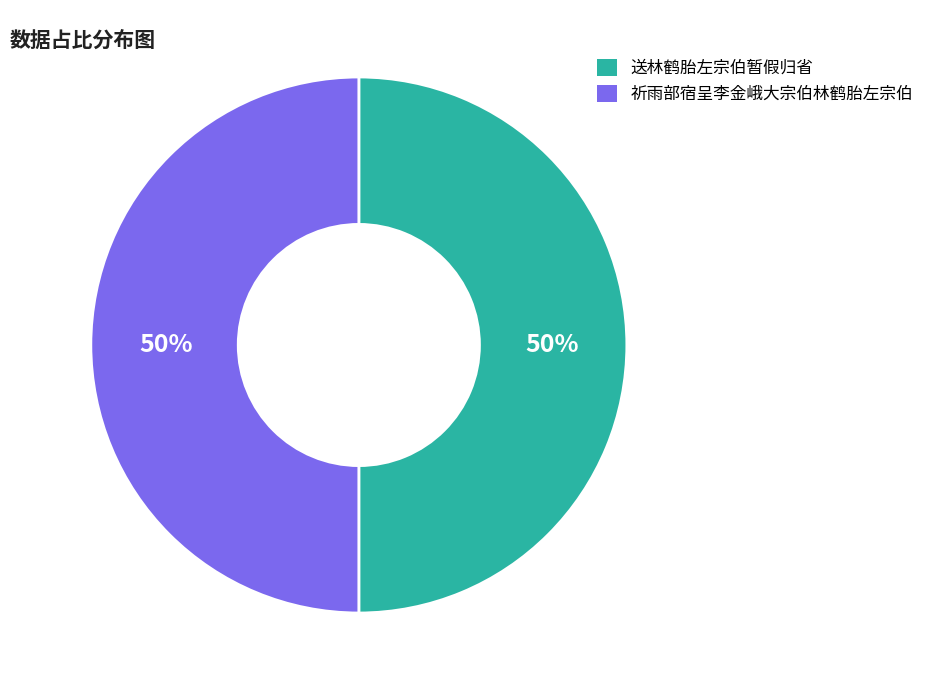

How many slices are in this pie chart?

2